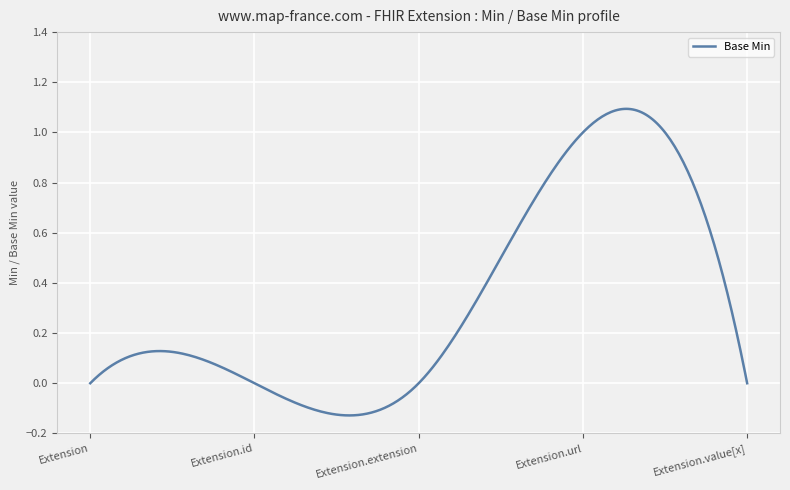

How many lines are shown in the chart?

1